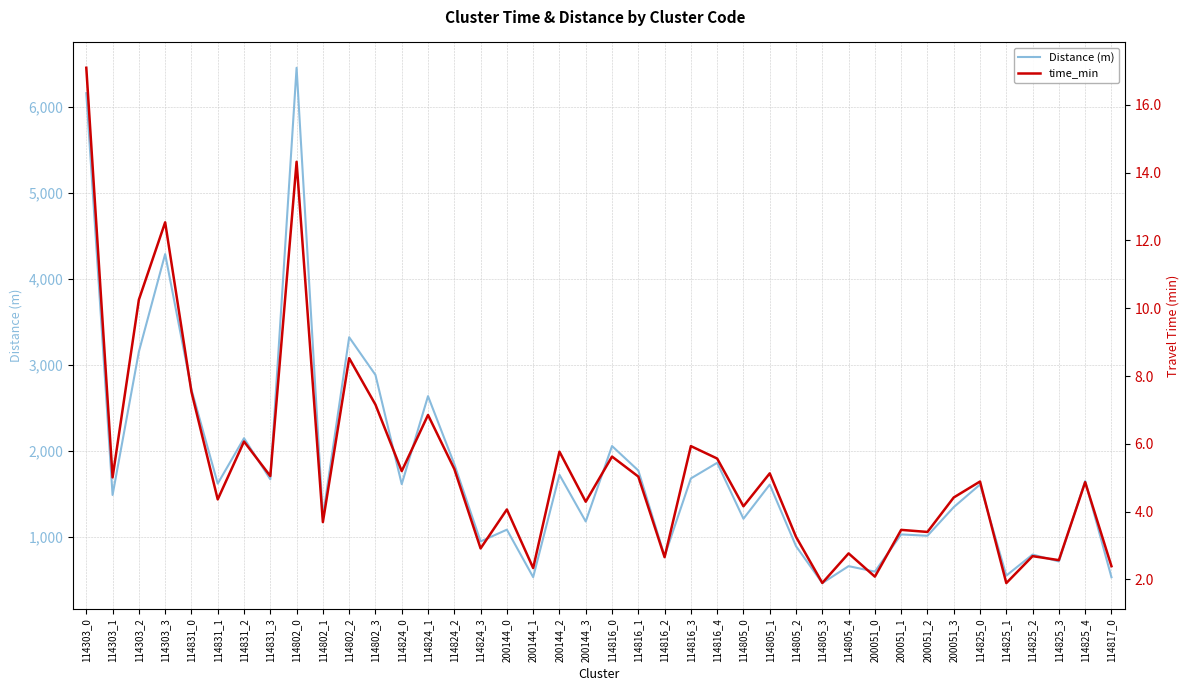

What value does the time_min series have at 200144_0?

4.1